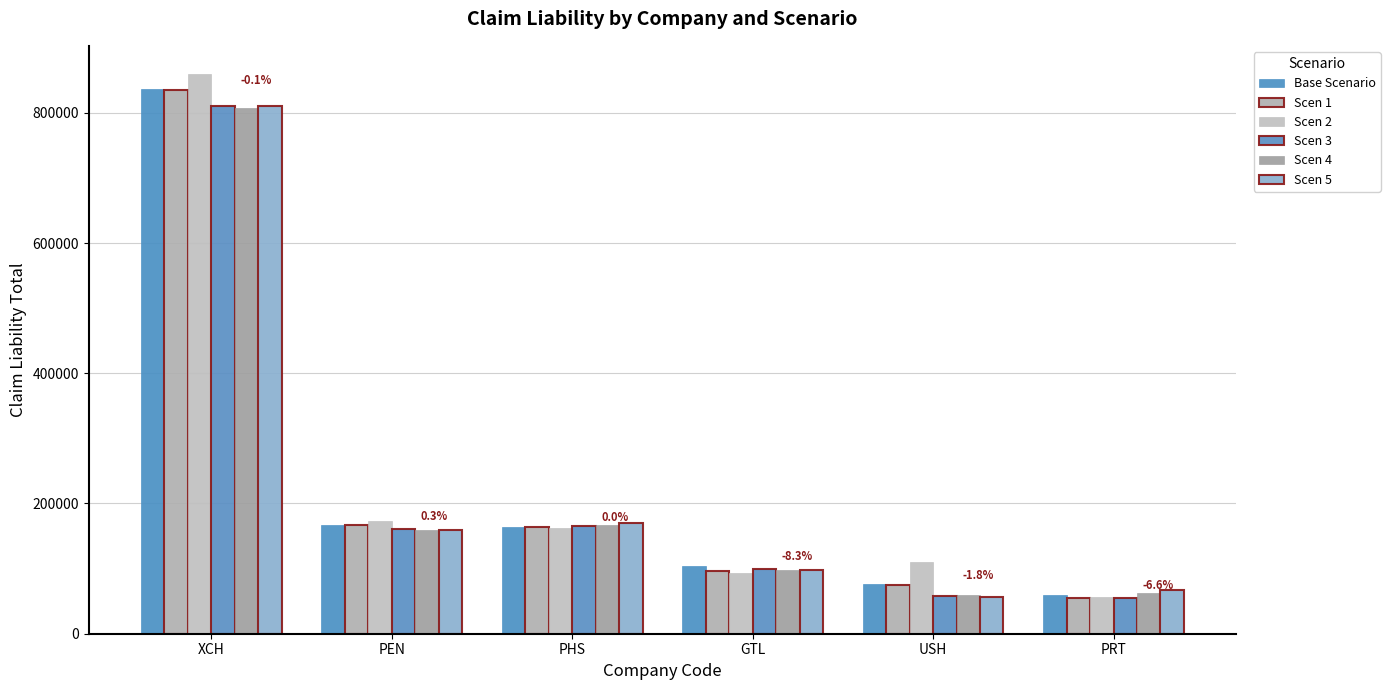

What is the difference between the highest and lowest values at GTL?

11700.7